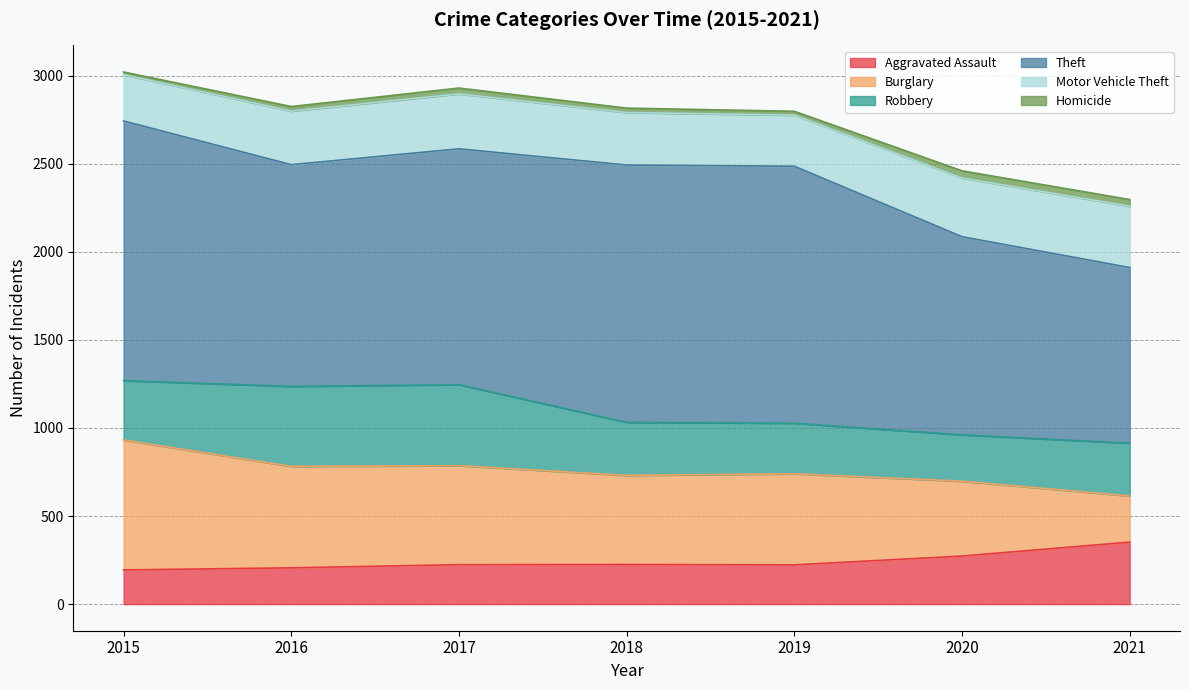

What are all the series names shown in the legend?

Aggravated Assault, Burglary, Robbery, Theft, Motor Vehicle Theft, Homicide